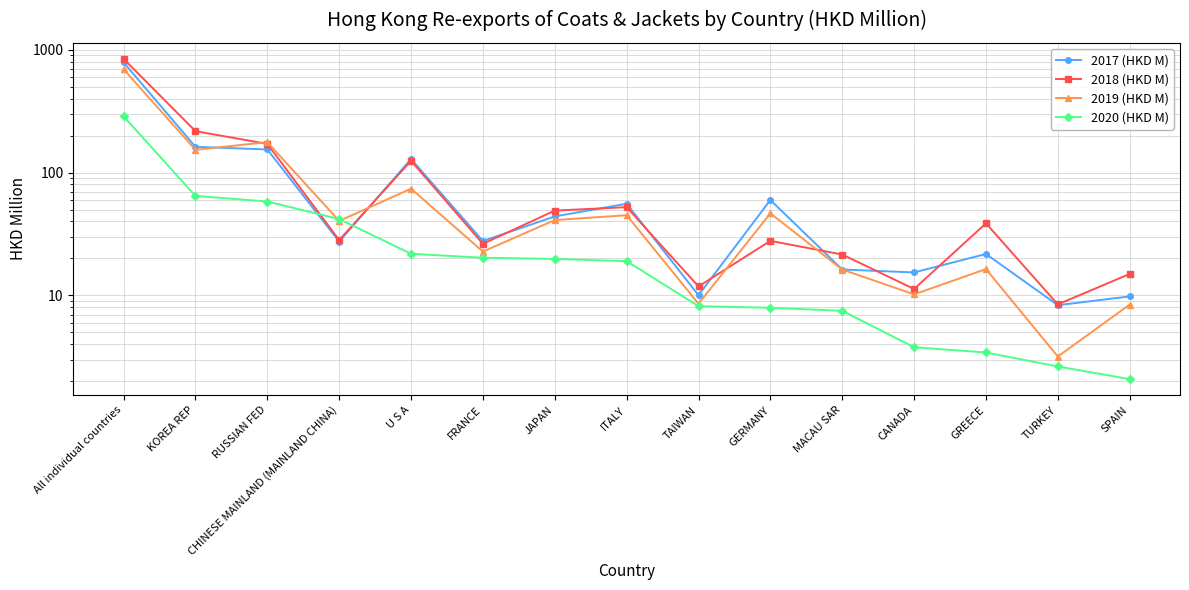

True or false: 2020 (HKD M) and 2018 (HKD M) cross at least once.

True